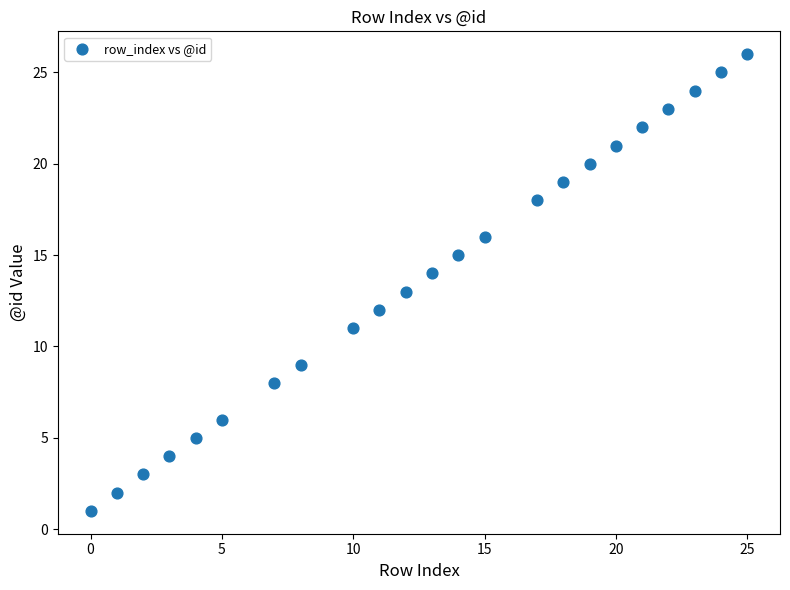

What is the range of X values (max minus min)?

25